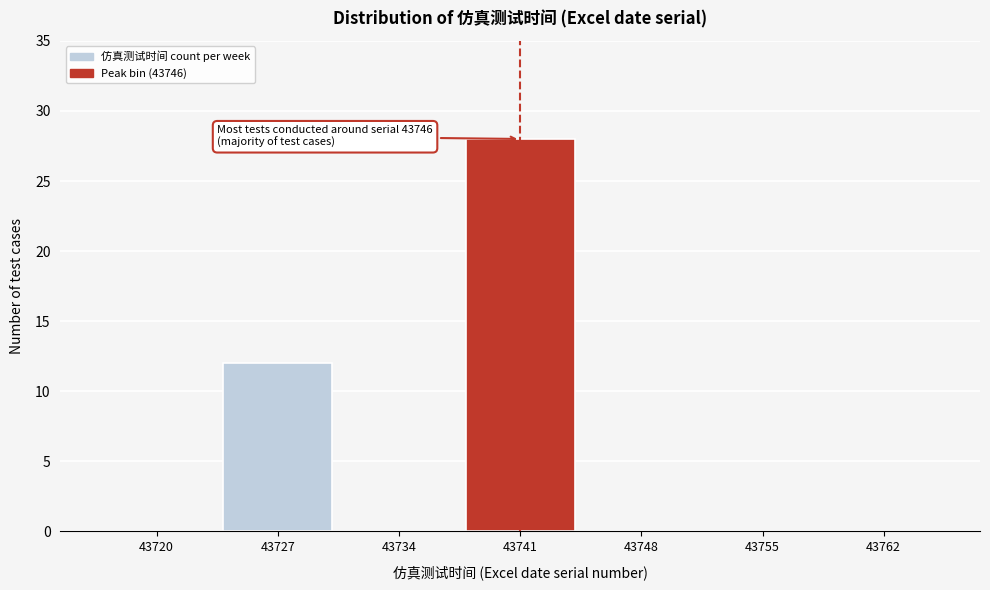

Reading left to right, what are all the values shown in this chart?

43720=0	43727=12	43734=0	43741=28	43748=0	43755=0	43762=0